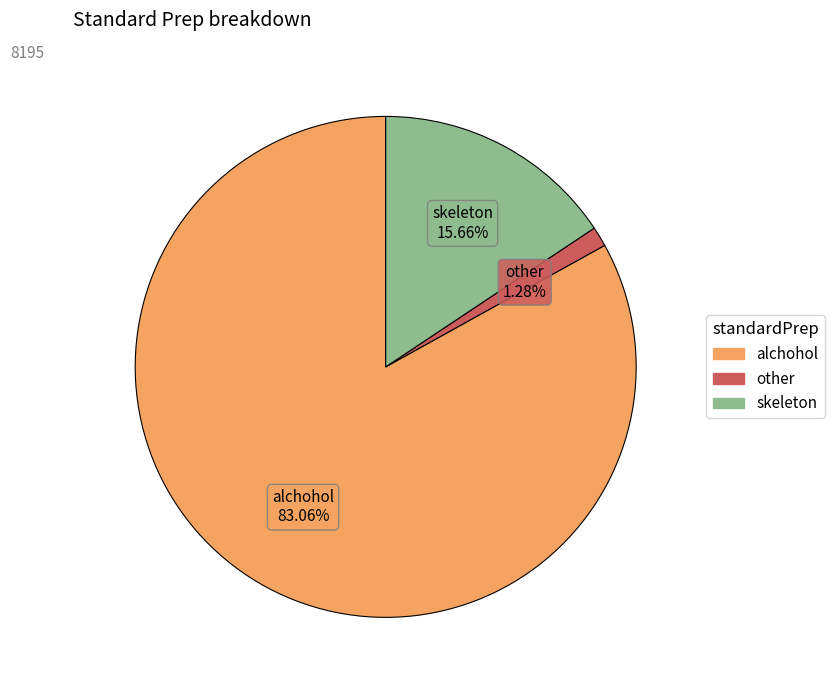

To the nearest percent, what is the average slice percentage?

33%